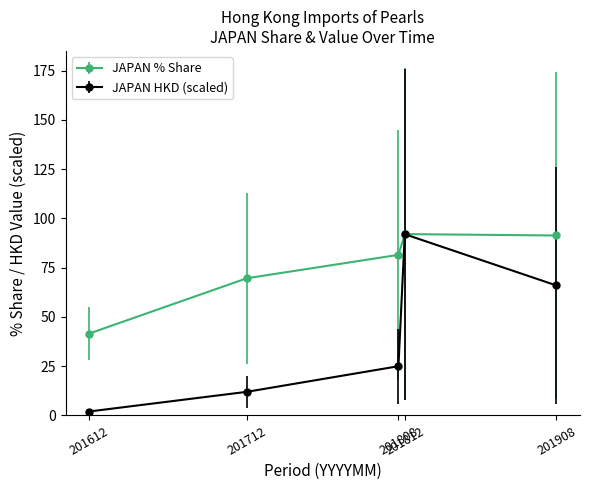

What is the value of the JAPAN % Share point at the 4th from the left?

92.1